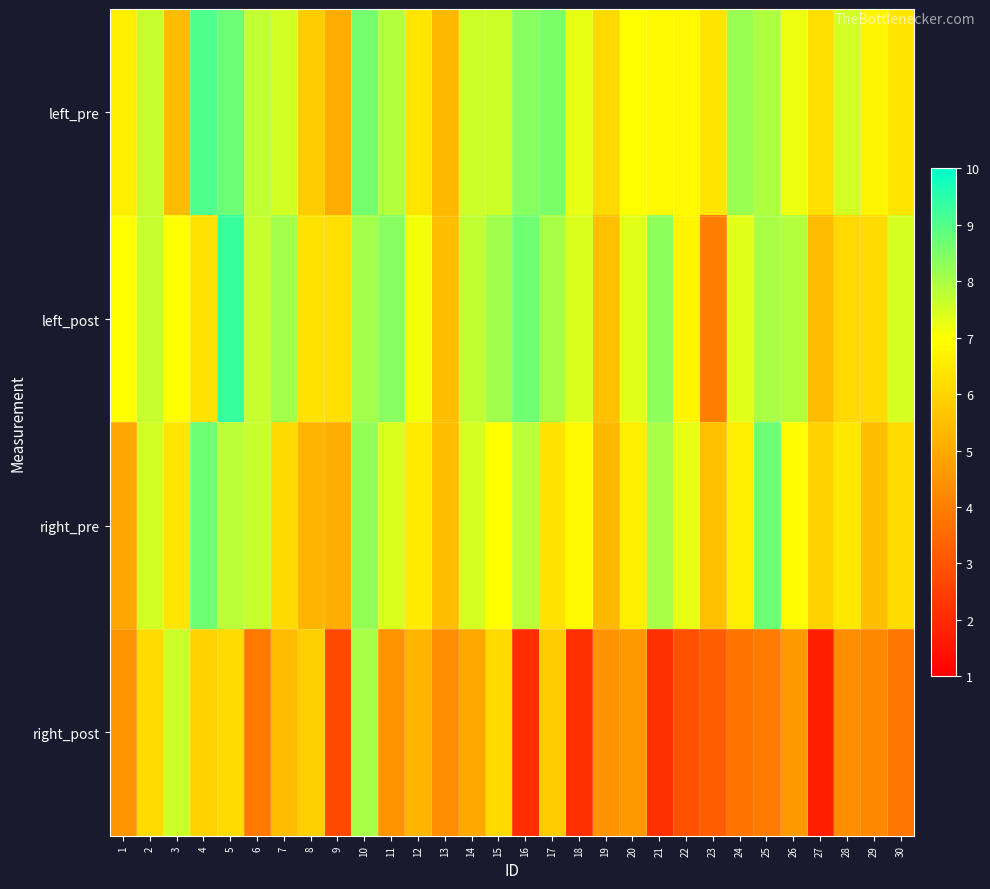

Which category has the highest value across all series?

5